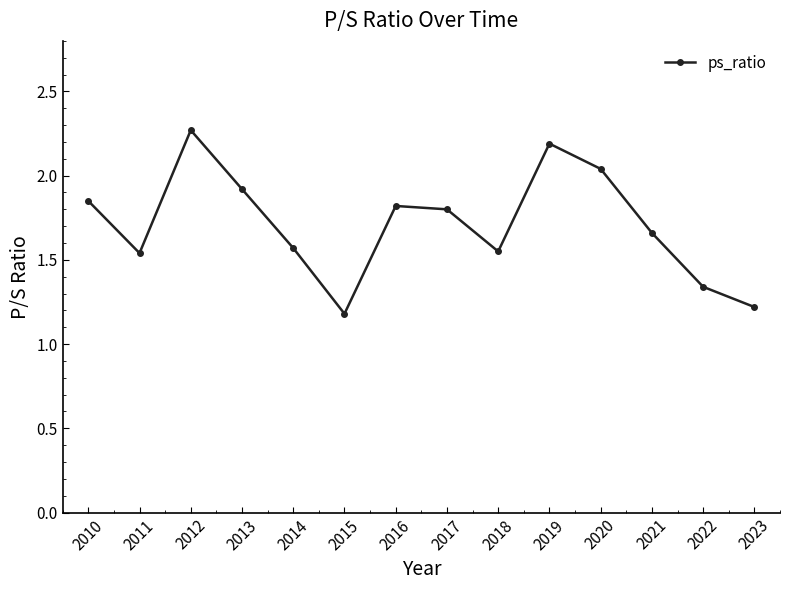

The chart shows a value of 1.6 at 2015. True or false?

False